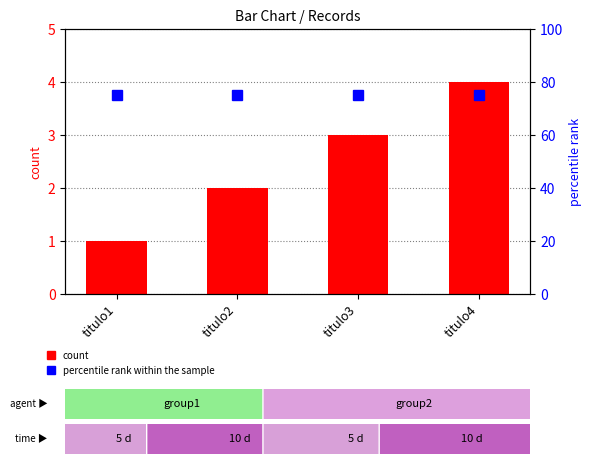

What is the minimum value shown in the chart?

1